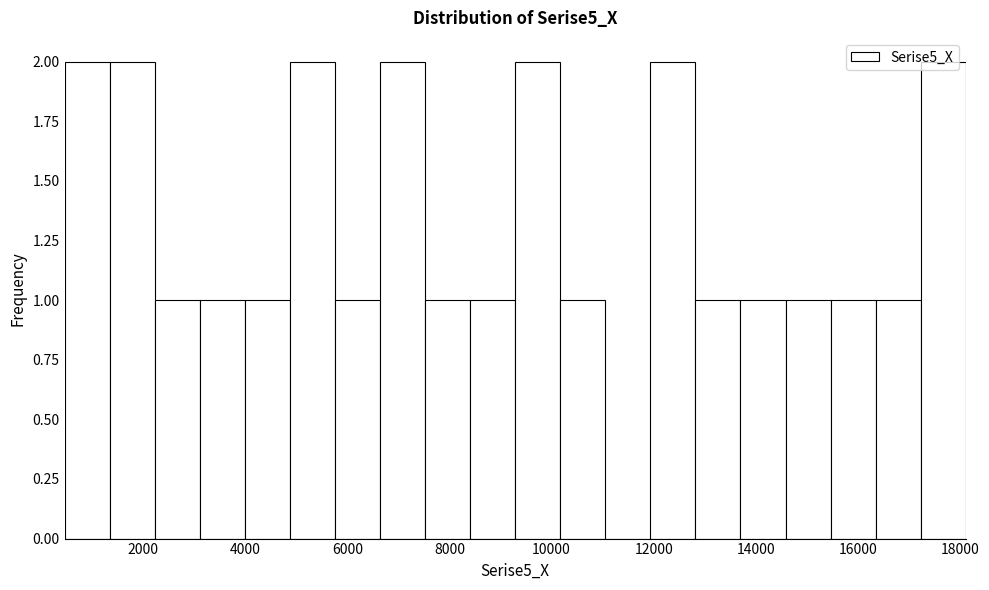

What is the height of the bar covering 1400 to 2200 on the x-axis? Neither the bar edges nor the heights are printed on the chart, so give them approximately, as read against the axes.

2